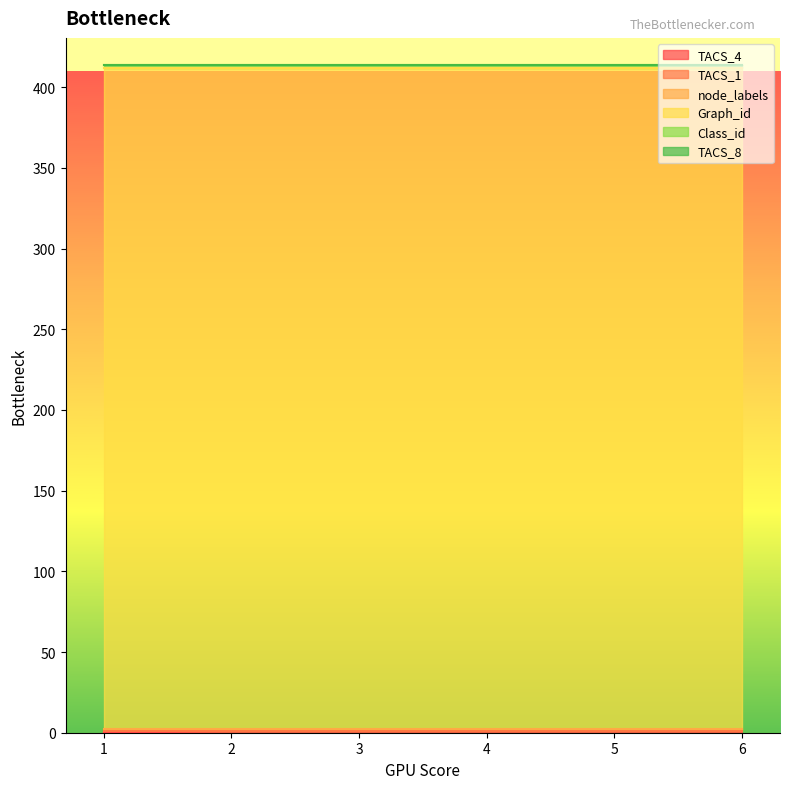

Count the TACS_4 values in the range 1 to 2.

5